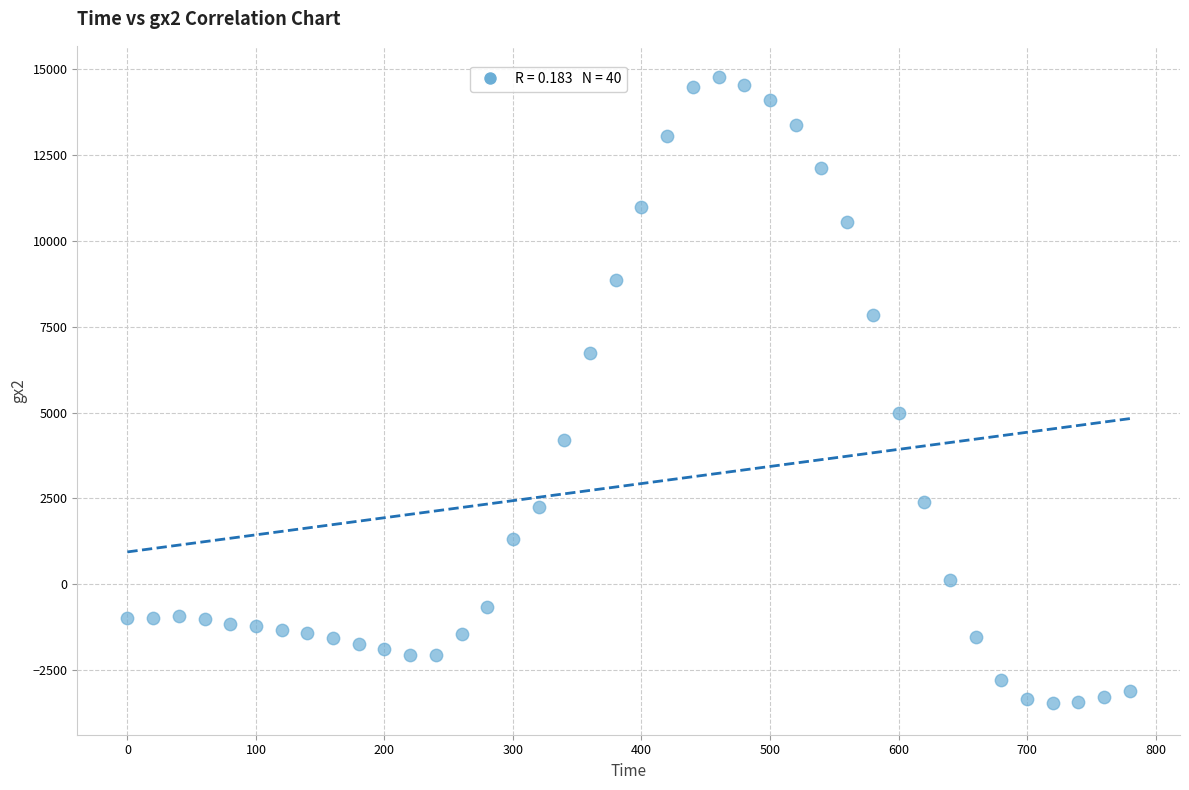

What is the range of X values (max minus min)?

780